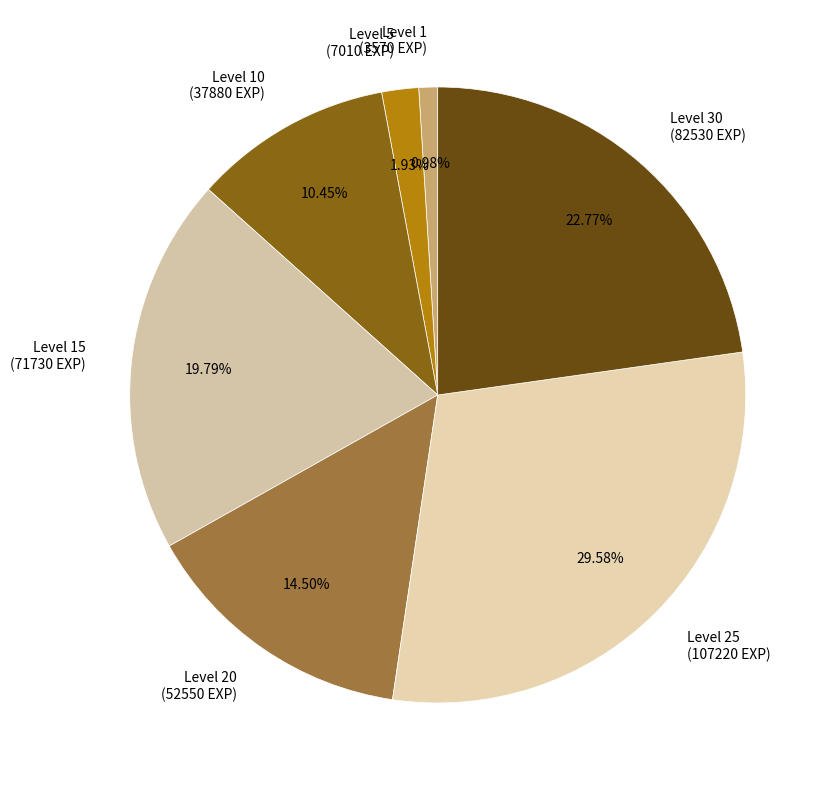

What is the ratio of the value at Level 10 (37880 EXP) to the value at Level 25 (107220 EXP)?

0.4